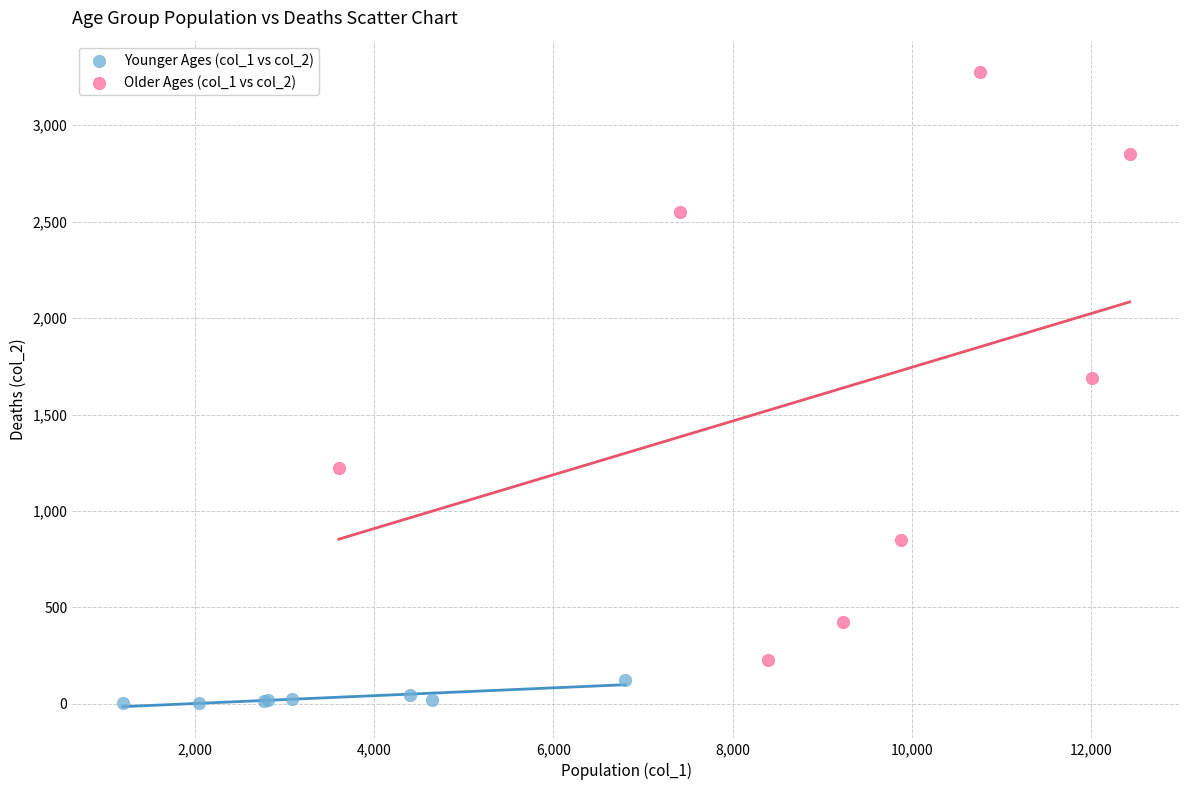

Which series has the largest Y range (max minus min)?

Older Ages (col_1 vs col_2)